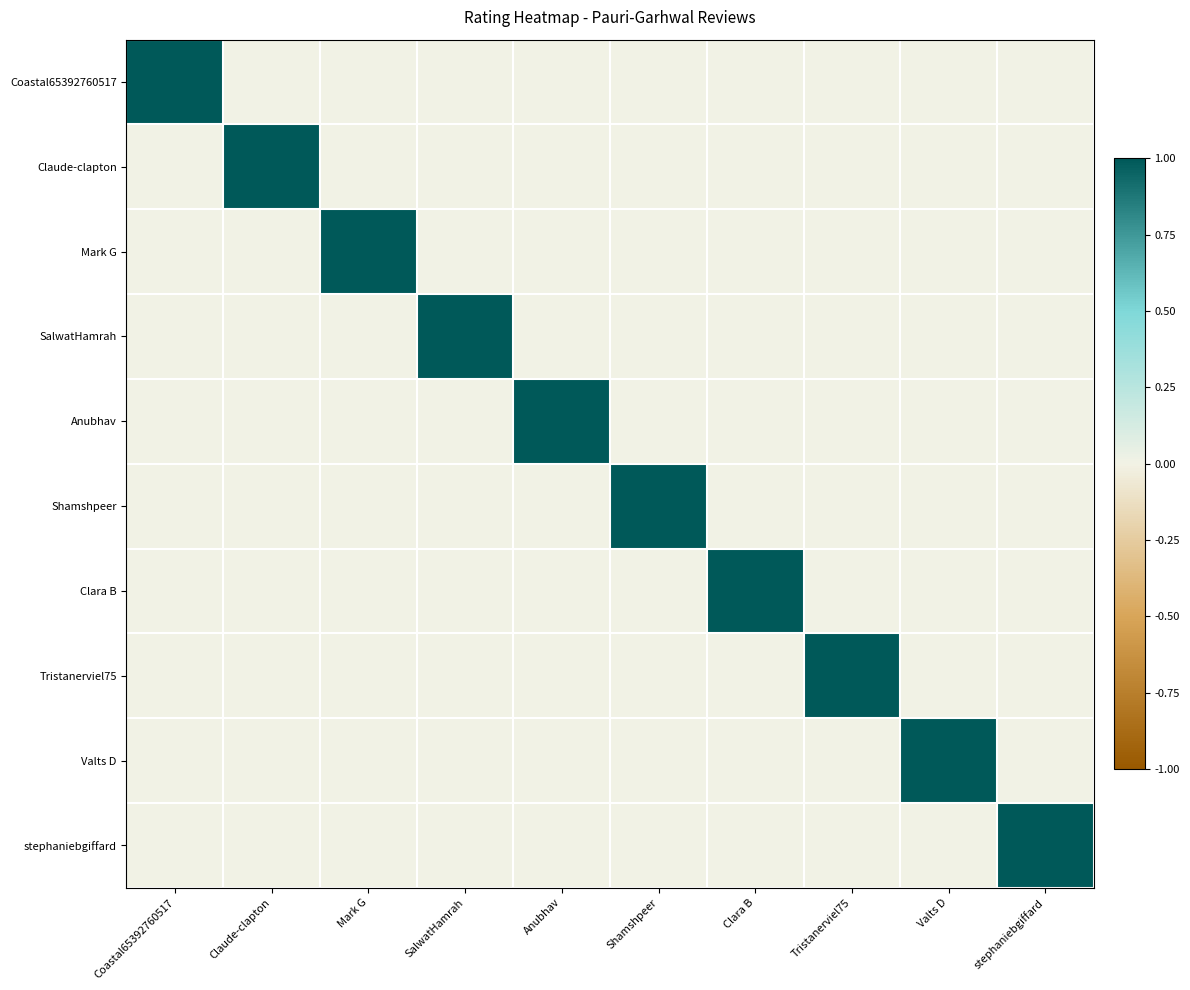

Reading left to right, list all the values displayed in this chart.

Coastal65392760517: Coastal65392760517=1	Claude-clapton=0	Mark G=0	SalwatHamrah=0	Anubhav=0	Shamshpeer=0	Clara B=0	Tristanerviel75=0	Valts D=0	stephaniebgiffard=0
Claude-clapton: Coastal65392760517=0	Claude-clapton=1	Mark G=0	SalwatHamrah=0	Anubhav=0	Shamshpeer=0	Clara B=0	Tristanerviel75=0	Valts D=0	stephaniebgiffard=0
Mark G: Coastal65392760517=0	Claude-clapton=0	Mark G=1	SalwatHamrah=0	Anubhav=0	Shamshpeer=0	Clara B=0	Tristanerviel75=0	Valts D=0	stephaniebgiffard=0
SalwatHamrah: Coastal65392760517=0	Claude-clapton=0	Mark G=0	SalwatHamrah=1	Anubhav=0	Shamshpeer=0	Clara B=0	Tristanerviel75=0	Valts D=0	stephaniebgiffard=0
Anubhav: Coastal65392760517=0	Claude-clapton=0	Mark G=0	SalwatHamrah=0	Anubhav=1	Shamshpeer=0	Clara B=0	Tristanerviel75=0	Valts D=0	stephaniebgiffard=0
Shamshpeer: Coastal65392760517=0	Claude-clapton=0	Mark G=0	SalwatHamrah=0	Anubhav=0	Shamshpeer=1	Clara B=0	Tristanerviel75=0	Valts D=0	stephaniebgiffard=0
Clara B: Coastal65392760517=0	Claude-clapton=0	Mark G=0	SalwatHamrah=0	Anubhav=0	Shamshpeer=0	Clara B=1	Tristanerviel75=0	Valts D=0	stephaniebgiffard=0
Tristanerviel75: Coastal65392760517=0	Claude-clapton=0	Mark G=0	SalwatHamrah=0	Anubhav=0	Shamshpeer=0	Clara B=0	Tristanerviel75=1	Valts D=0	stephaniebgiffard=0
Valts D: Coastal65392760517=0	Claude-clapton=0	Mark G=0	SalwatHamrah=0	Anubhav=0	Shamshpeer=0	Clara B=0	Tristanerviel75=0	Valts D=1	stephaniebgiffard=0
stephaniebgiffard: Coastal65392760517=0	Claude-clapton=0	Mark G=0	SalwatHamrah=0	Anubhav=0	Shamshpeer=0	Clara B=0	Tristanerviel75=0	Valts D=0	stephaniebgiffard=1